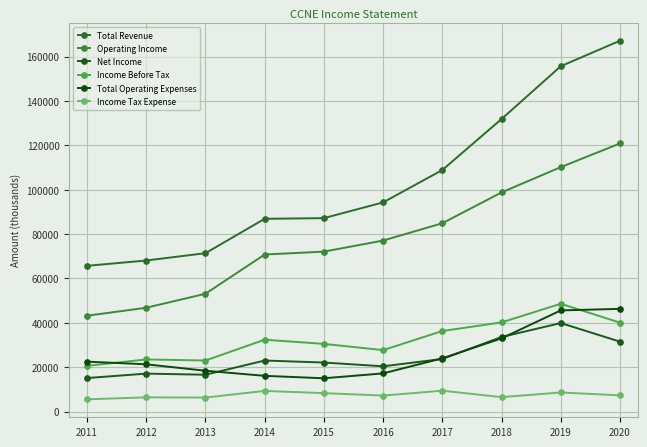

Which series has the widest spread of values?

Total Revenue